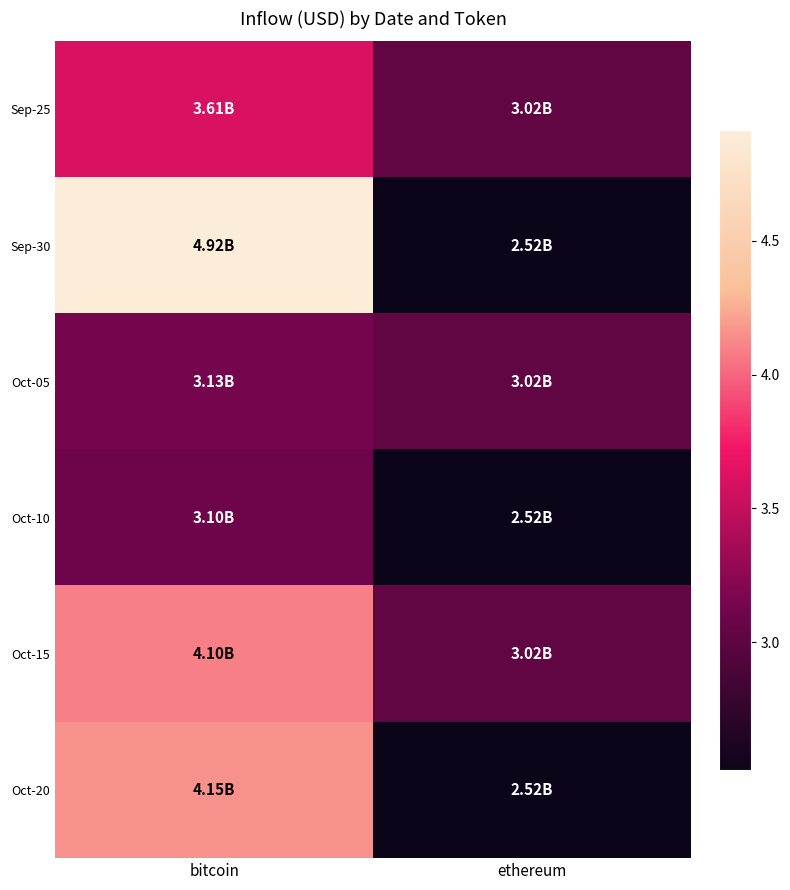

Reading left to right, list all the values displayed in this chart.

Sep-25: bitcoin=3.6	ethereum=3.0
Sep-30: bitcoin=4.9	ethereum=2.5
Oct-05: bitcoin=3.1	ethereum=3.0
Oct-10: bitcoin=3.1	ethereum=2.5
Oct-15: bitcoin=4.1	ethereum=3.0
Oct-20: bitcoin=4.2	ethereum=2.5